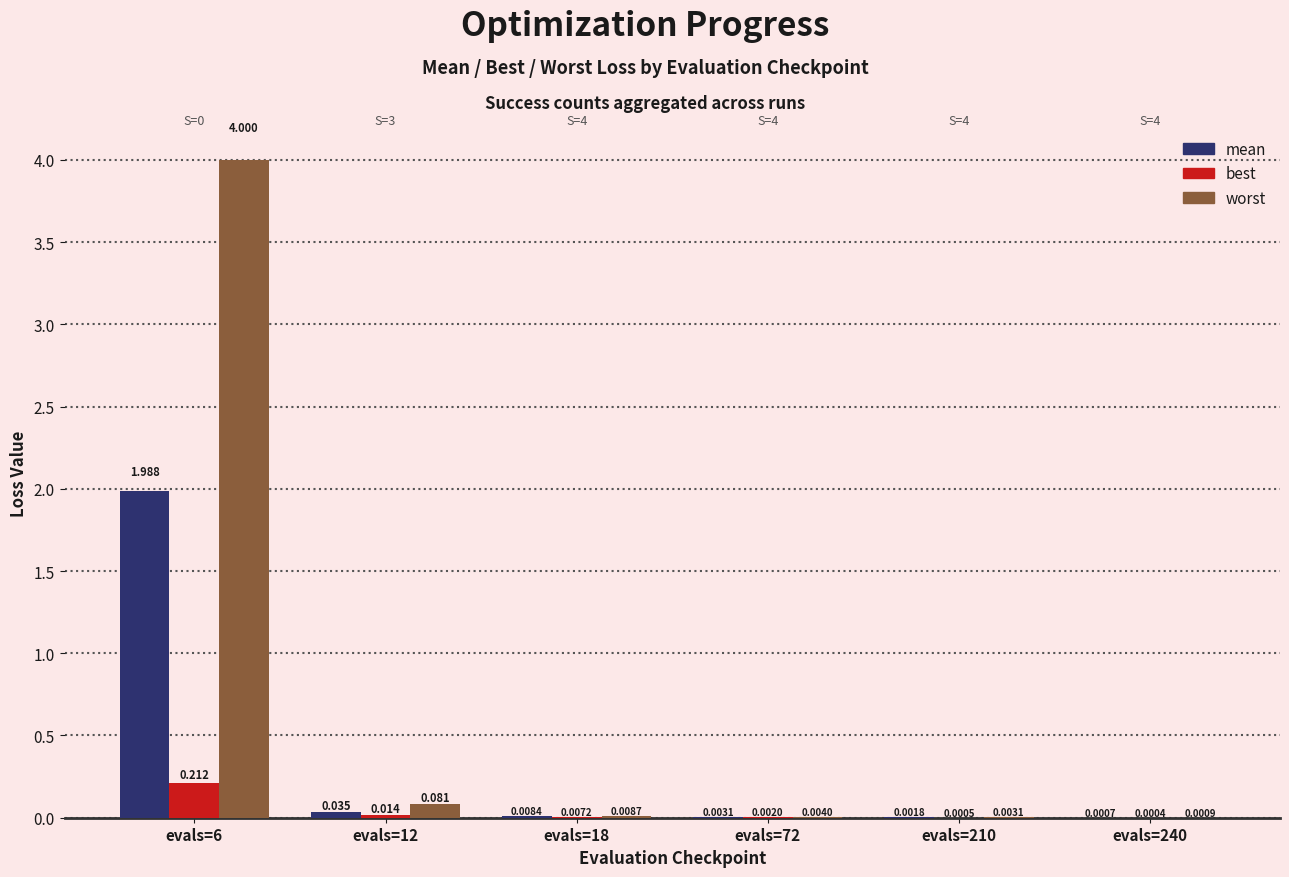

Between evals=210 and evals=240, which series saw the biggest shift?

worst